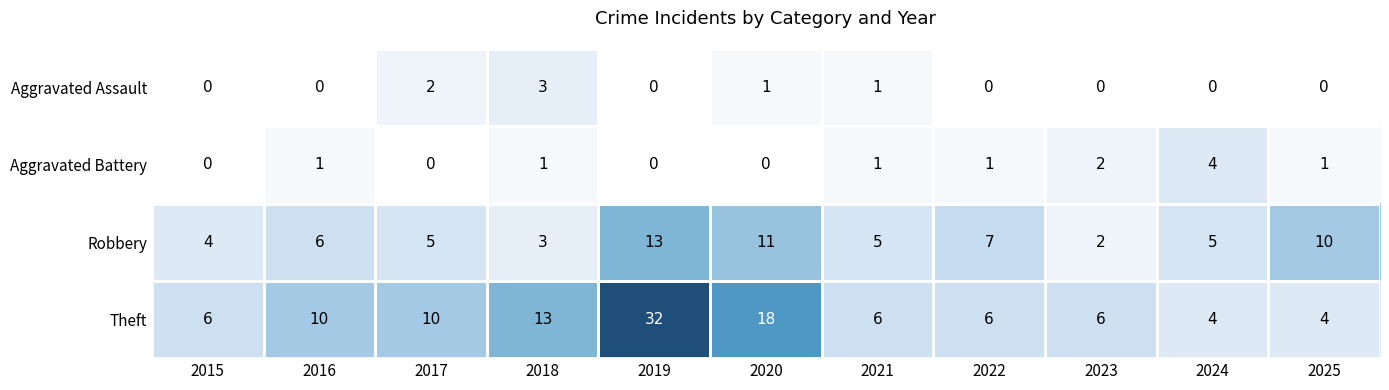

What is the maximum value shown in the chart?

32